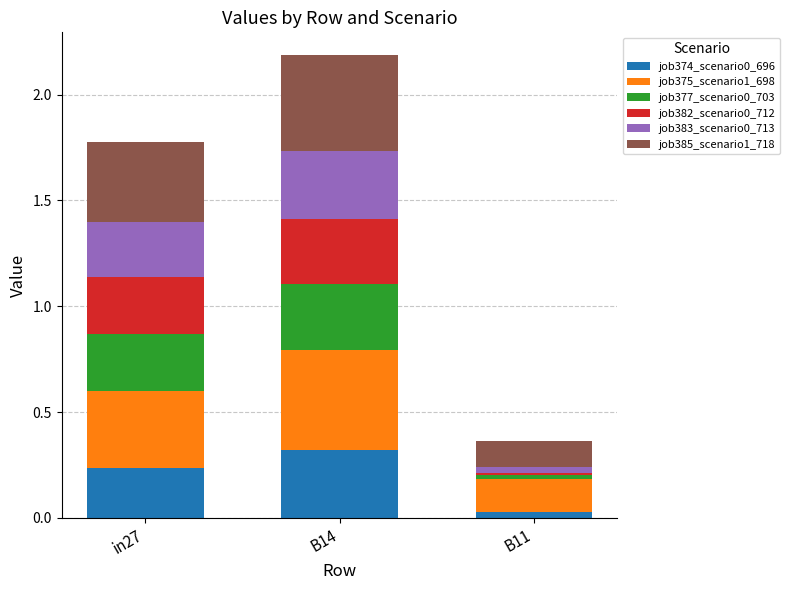

Are the bars horizontal?

No